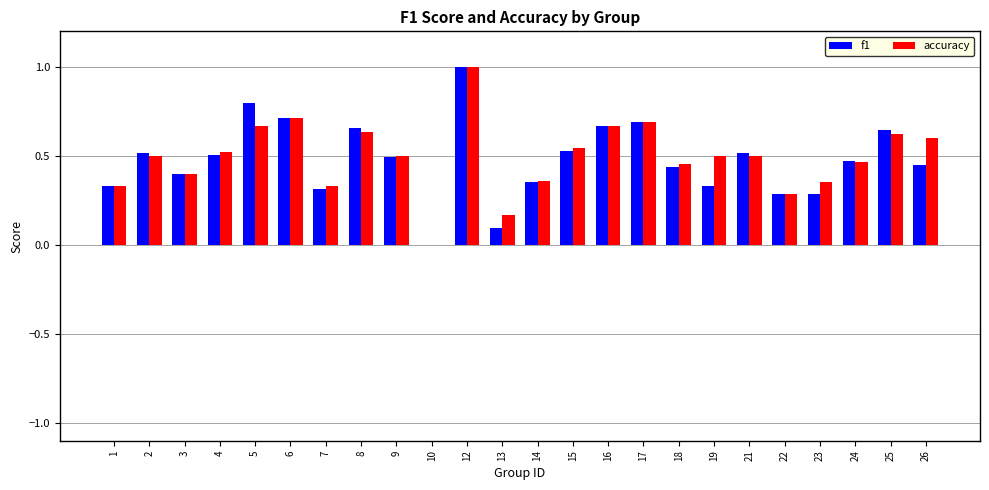

What is the maximum value shown in the chart?

1.0